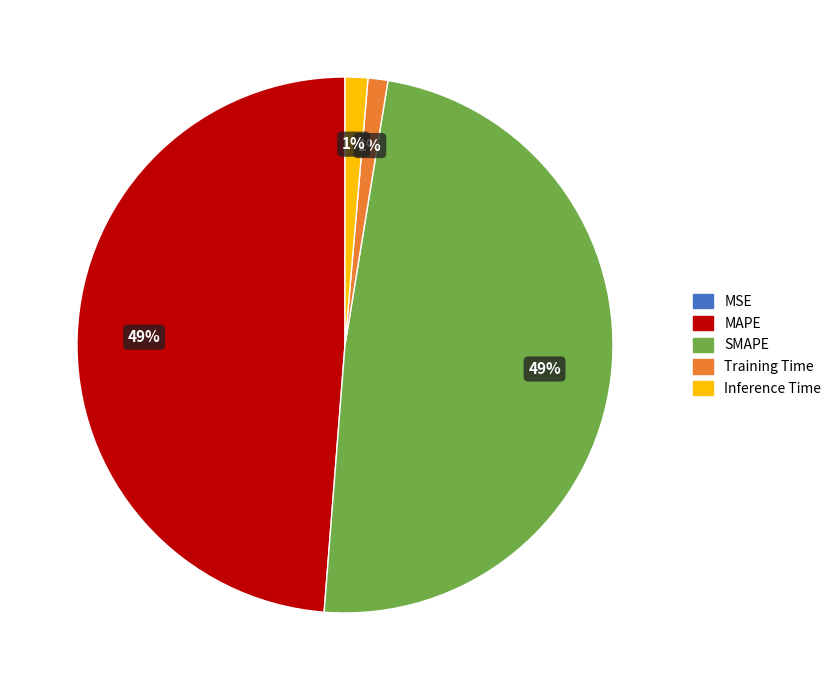

Which has a higher value, Training Time or SMAPE?

SMAPE